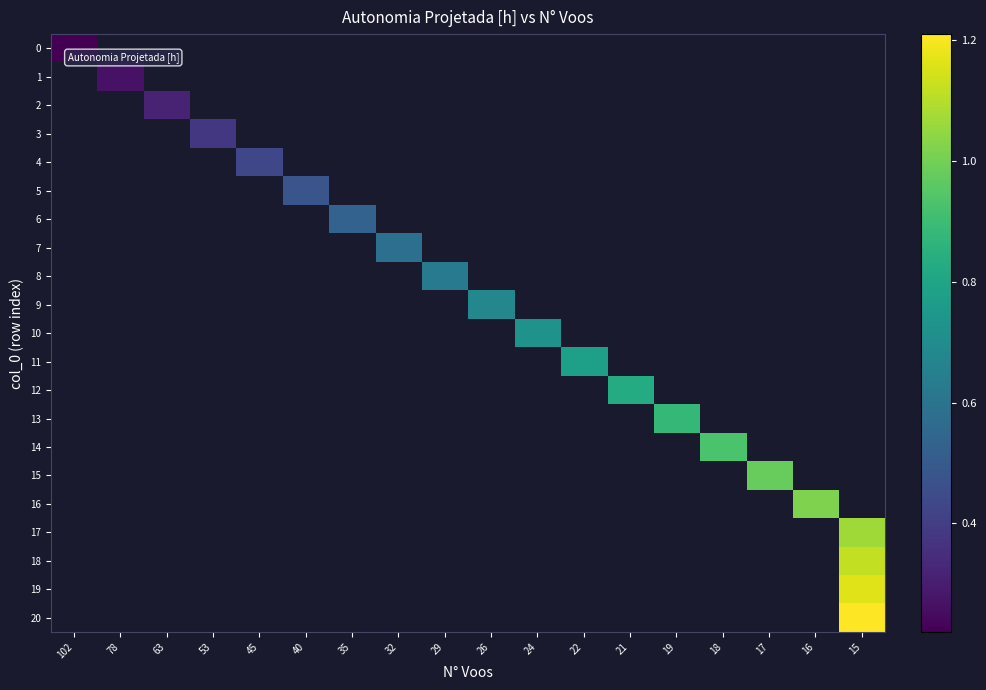

At which category does the chart reach its peak across all series?

15